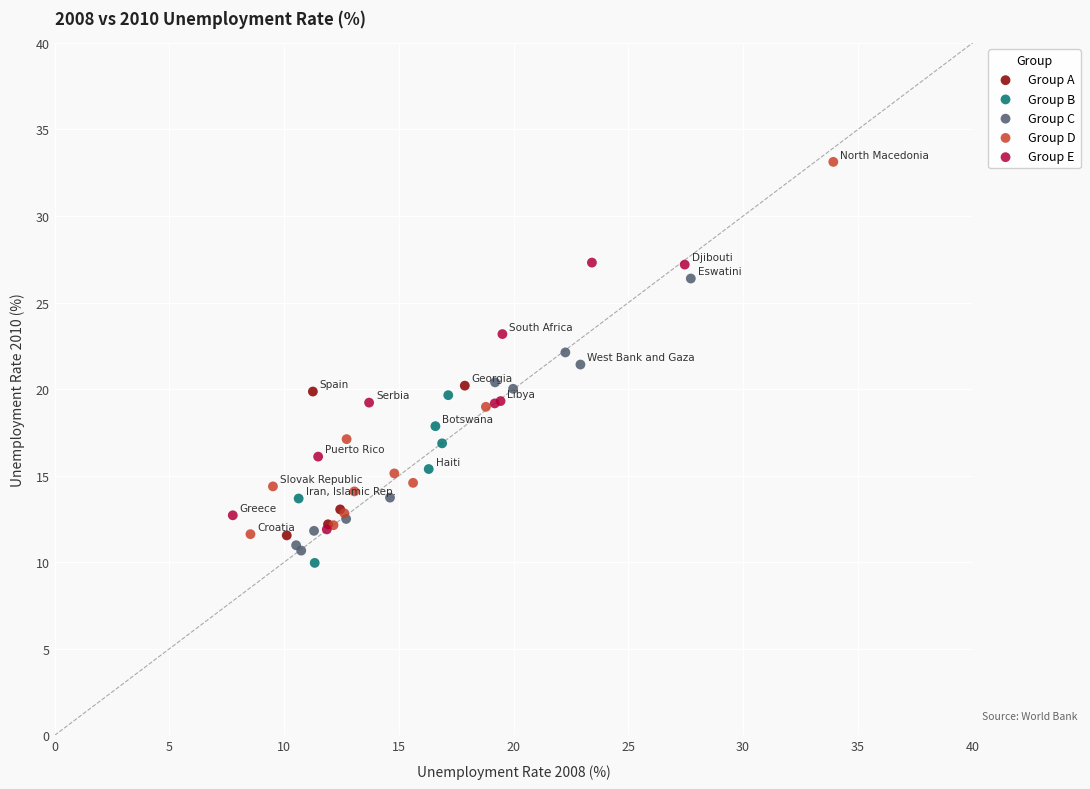

Which series reaches the minimum Y coordinate?

Group B